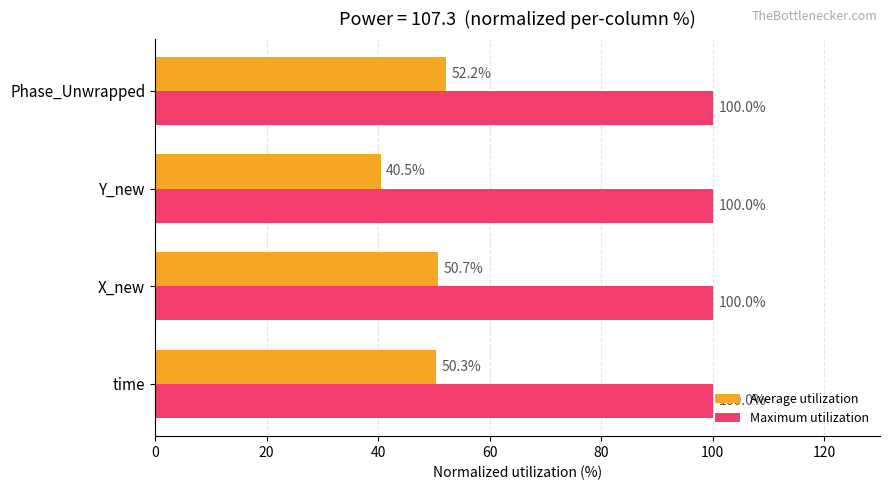

What is the smallest value displayed?

40.5